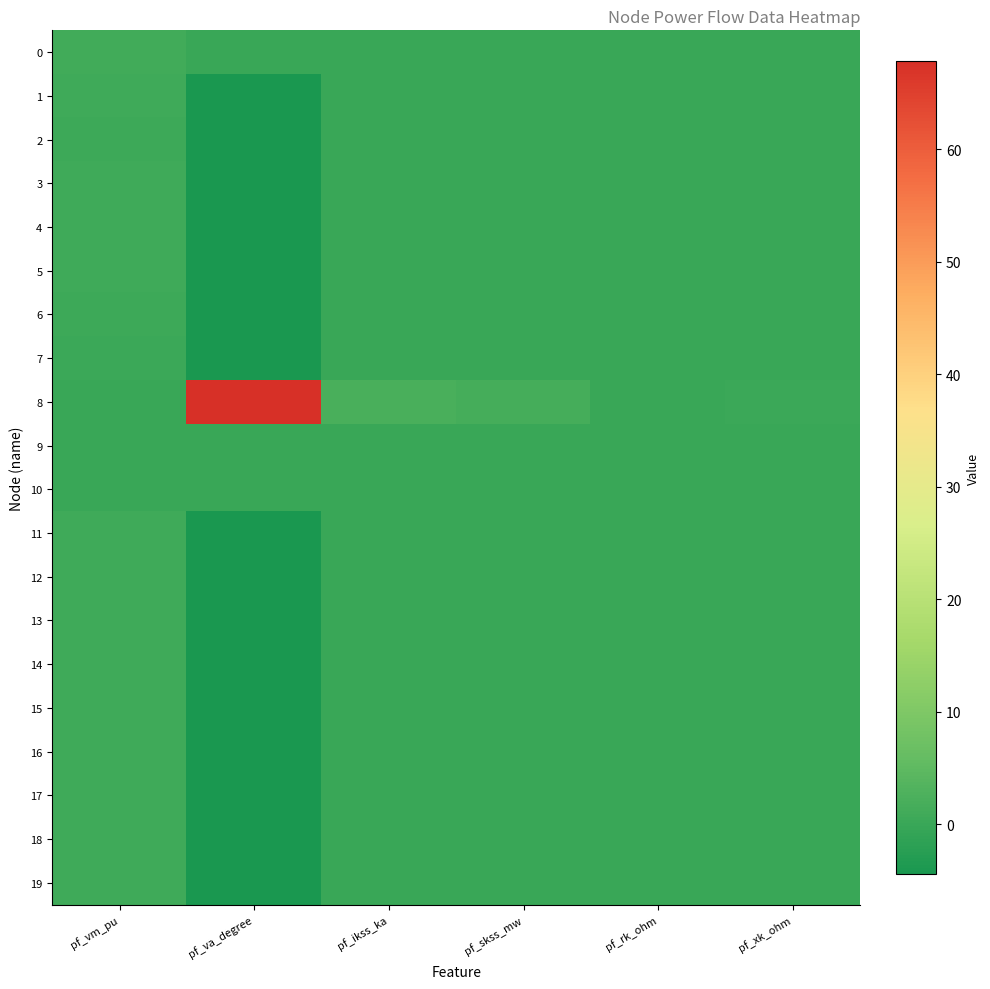

Which series has the widest spread of values?

8